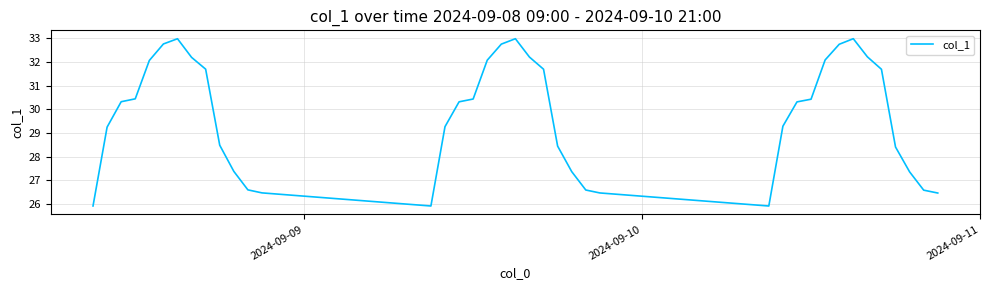

What is the maximum value shown in the chart?

33.0